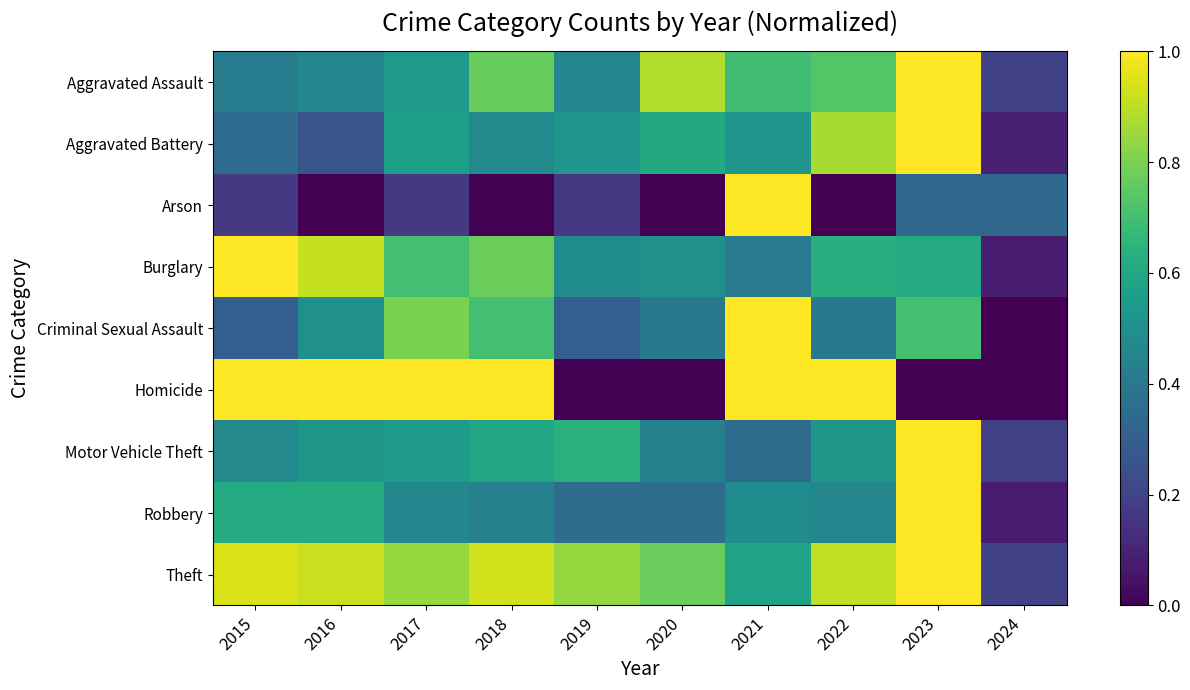

How many data points does each series have?

10